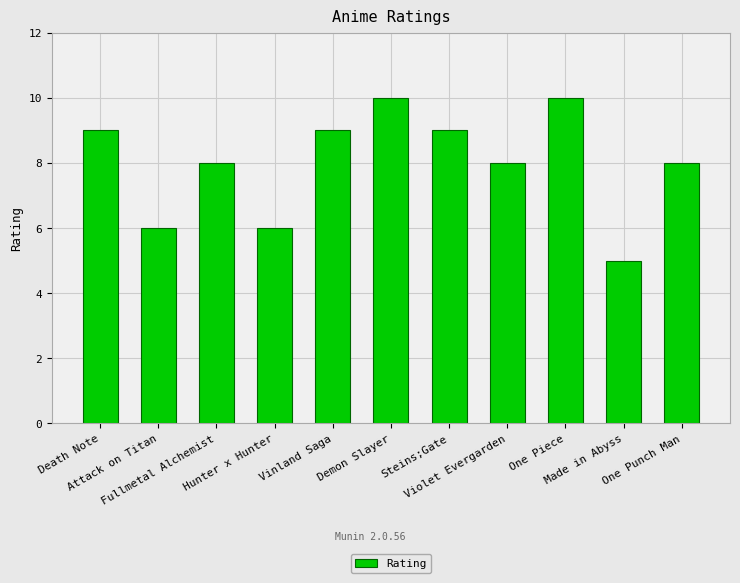

Are the bars horizontal?

No